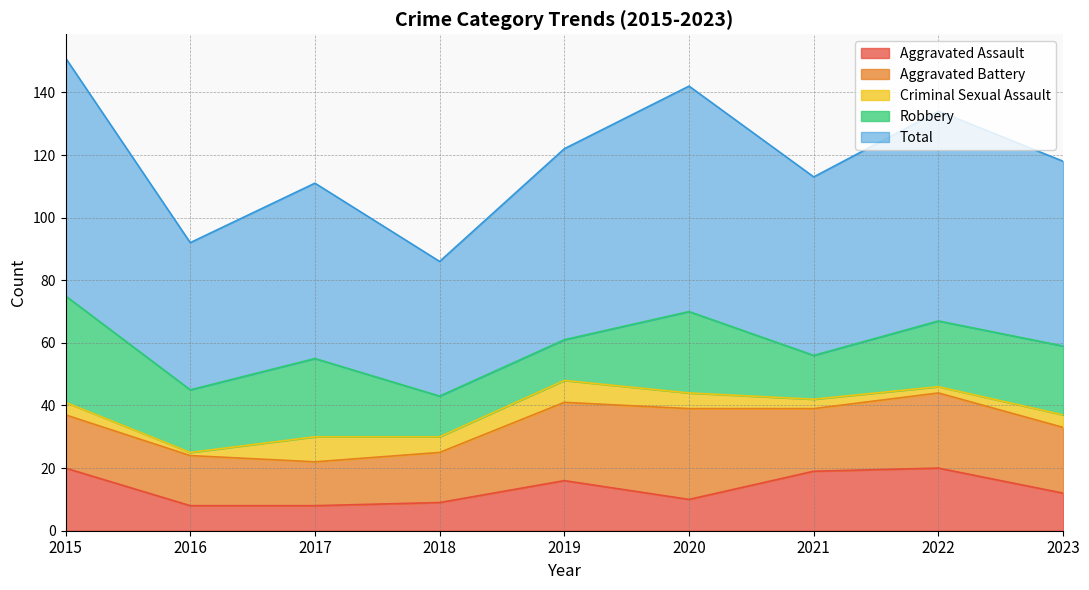

What is the maximum value shown in the chart?

76